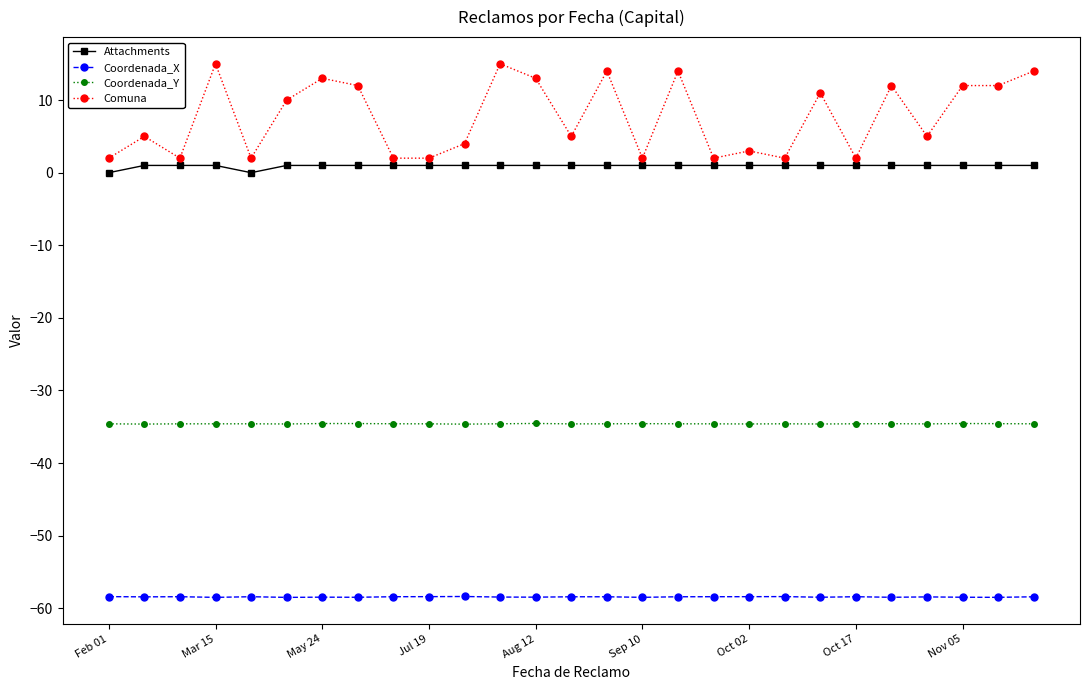

What is the difference between the maximum and minimum values in the Coordenada_X series?

0.1